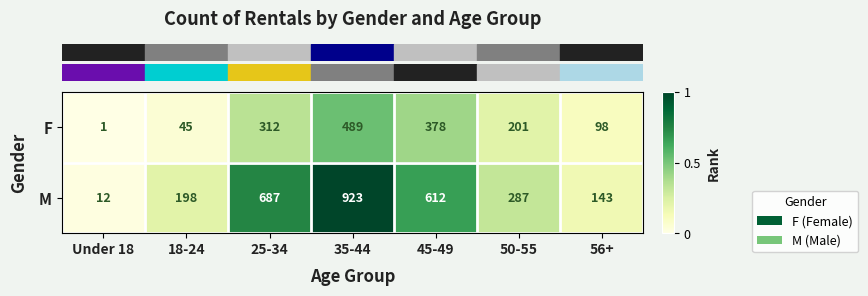

Which category has the lowest value across all series?

Under 18